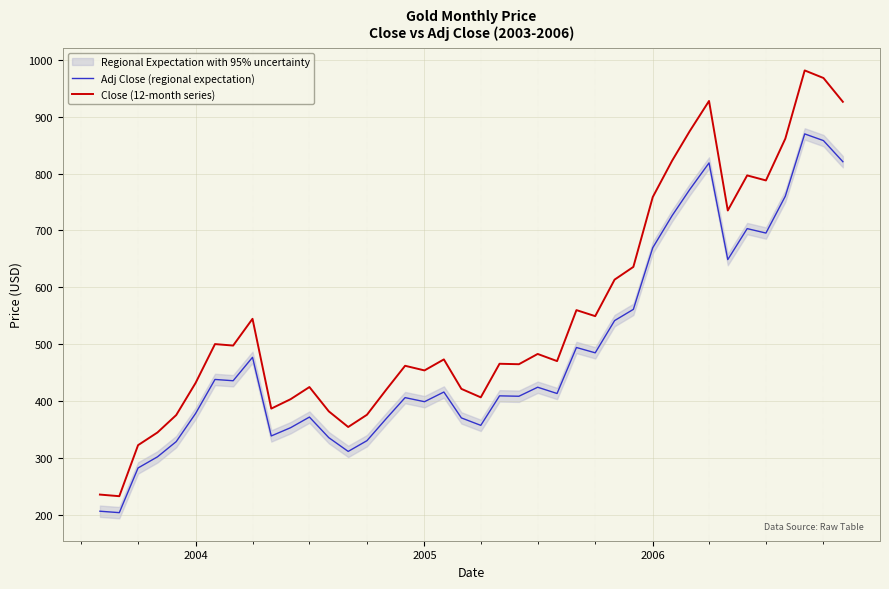

What is the highest value of the Close (12-month series) series?

981.3